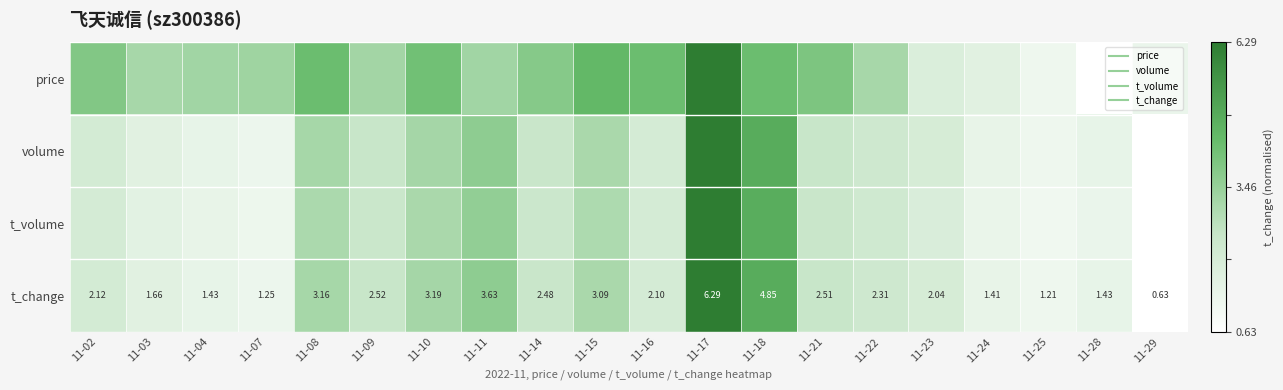

Which label corresponds to the smallest value in the chart?

11-28